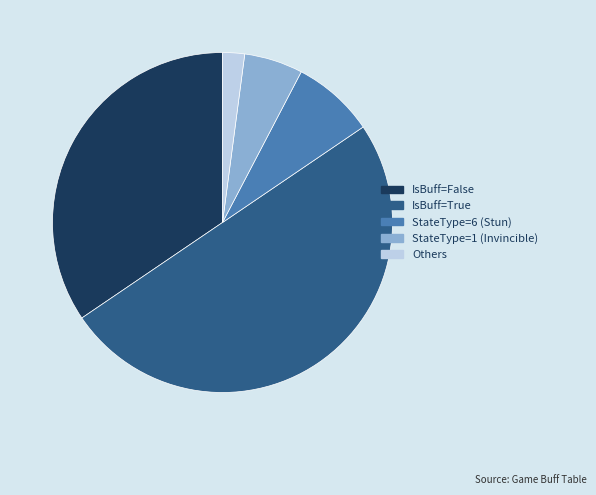

Which has a higher value, IsBuff=True or IsBuff=False?

IsBuff=True